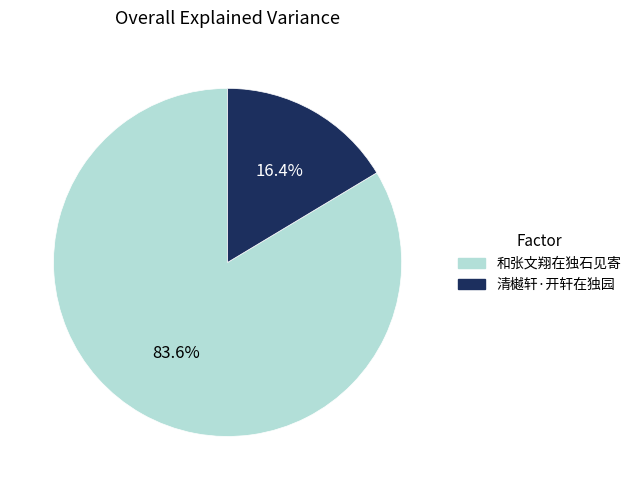

Is it true that 清樾轩·开轩在独园 is 16% of the pie?

True